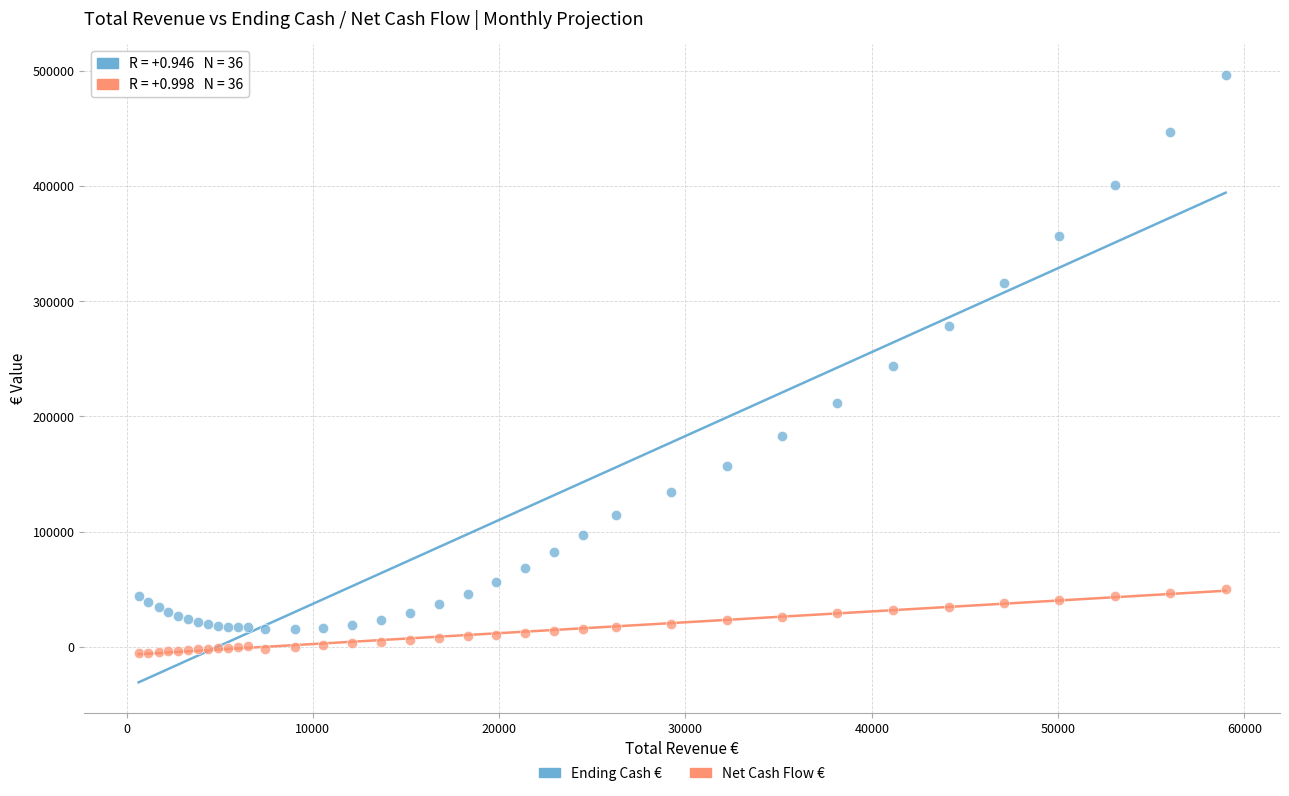

Which series reaches the maximum Y coordinate?

Ending Cash €